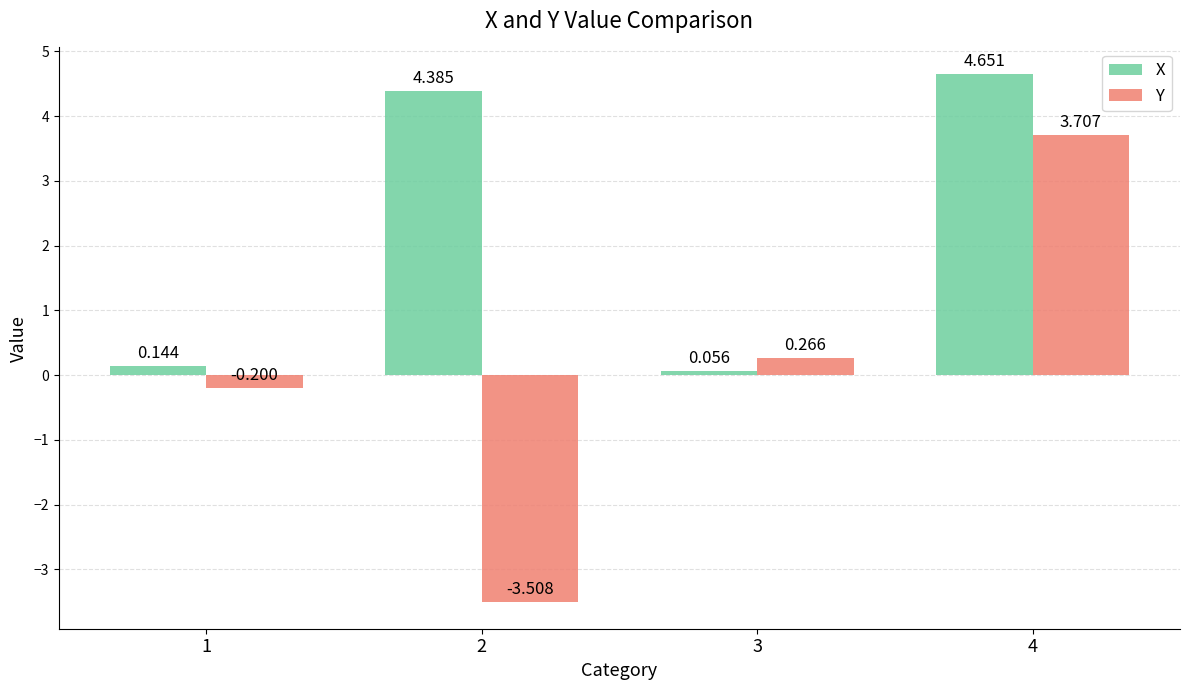

List the series in order of their peak value, highest first.

X, Y